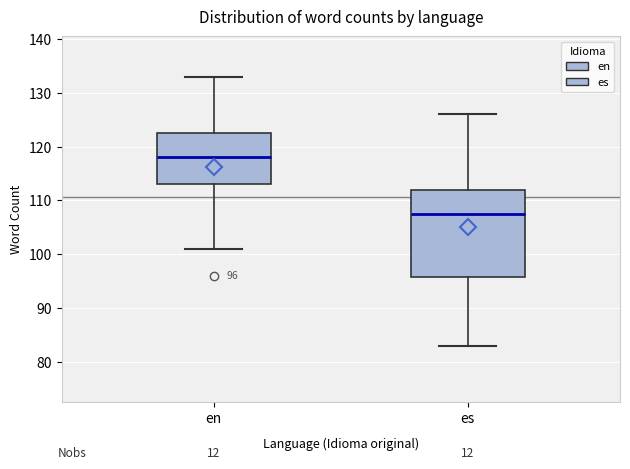

Which box has the highest median line?

en